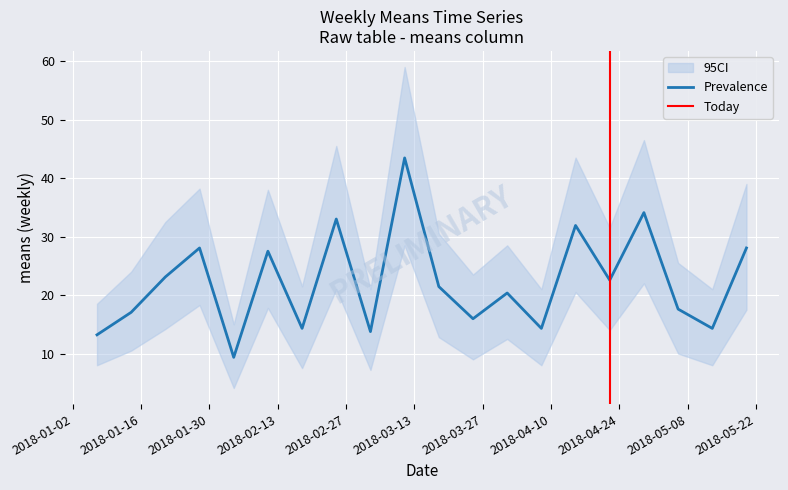

Count the number of categories in the chart.

20